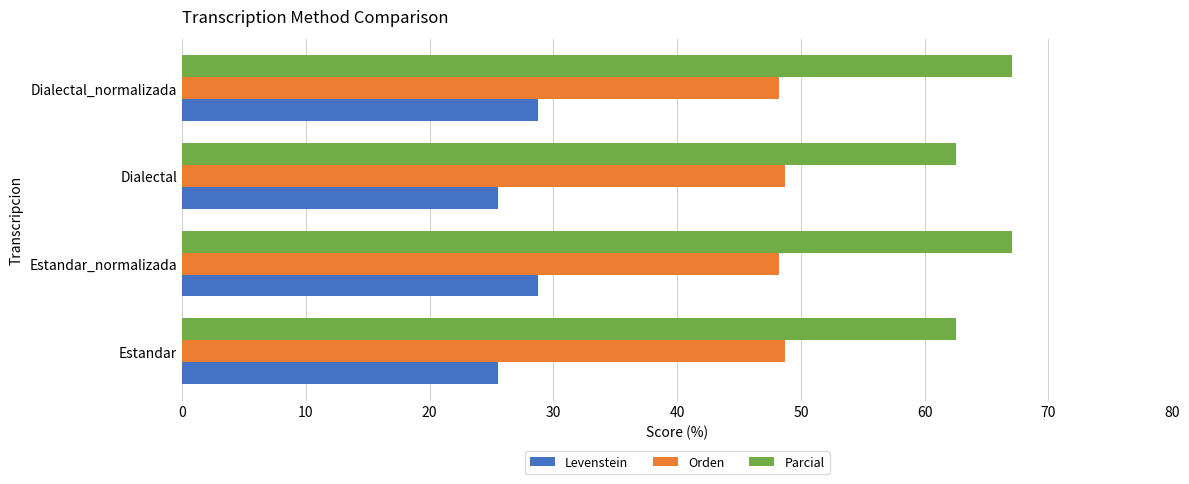

What is the difference between the maximum and minimum values in the Levenstein series?

3.2